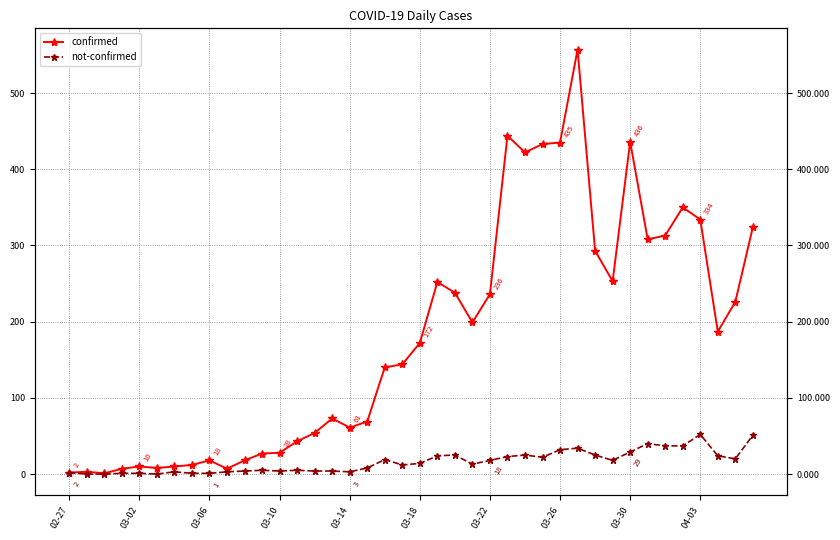

Does the chart have visible grid lines?

Yes